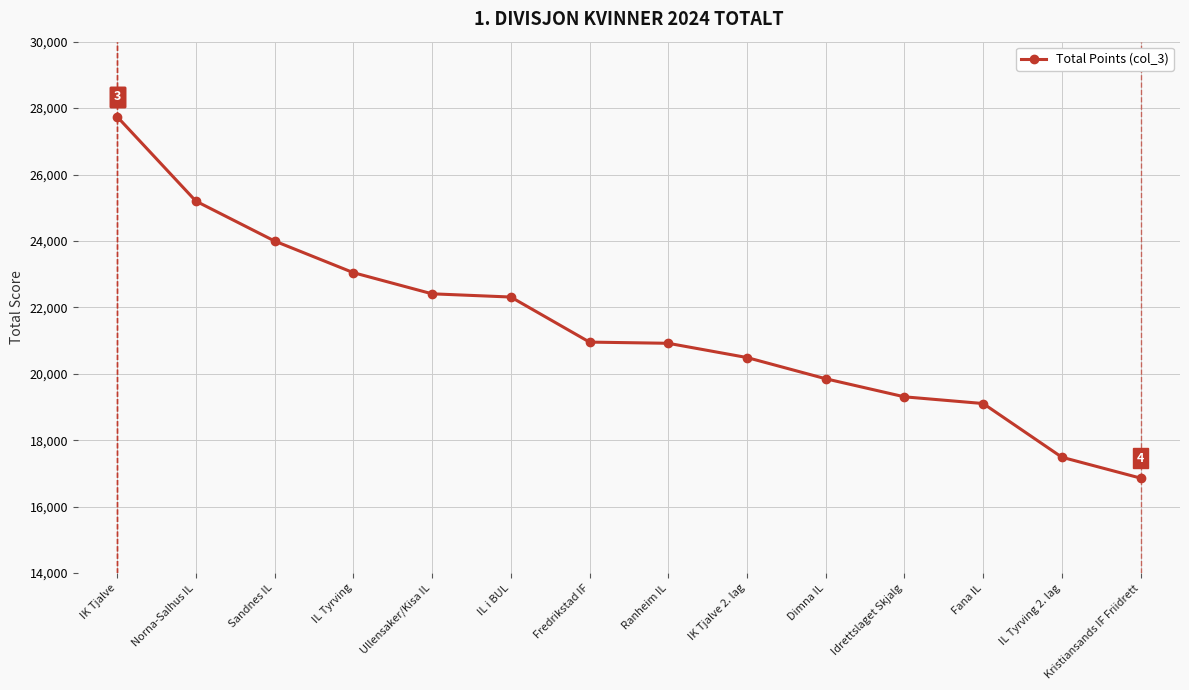

What is the change in value from Norna-Salhus IL to Kristiansands IF Friidrett?

-8341